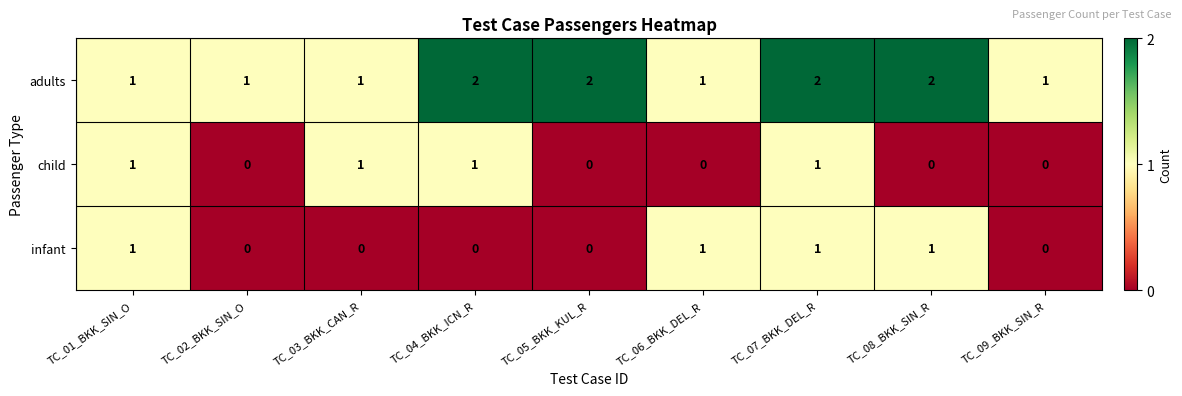

The value of infant at TC_09_BKK_SIN_R is 0. True or false?

True